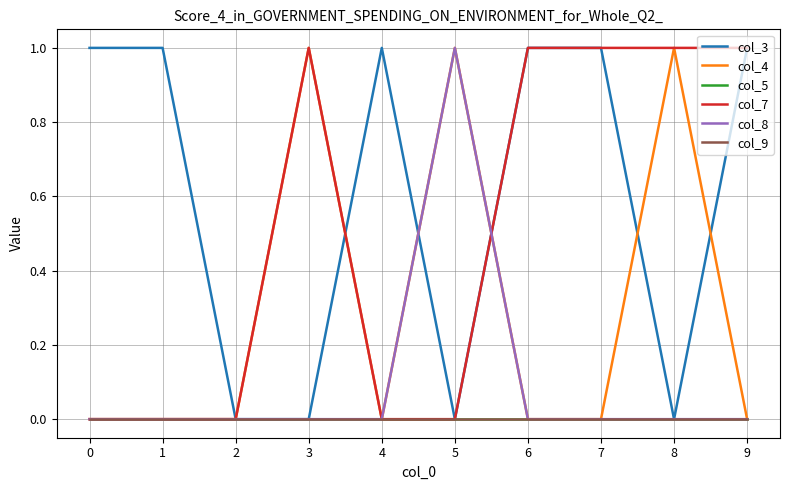

True or false: col_5 and col_7 cross at least once.

False